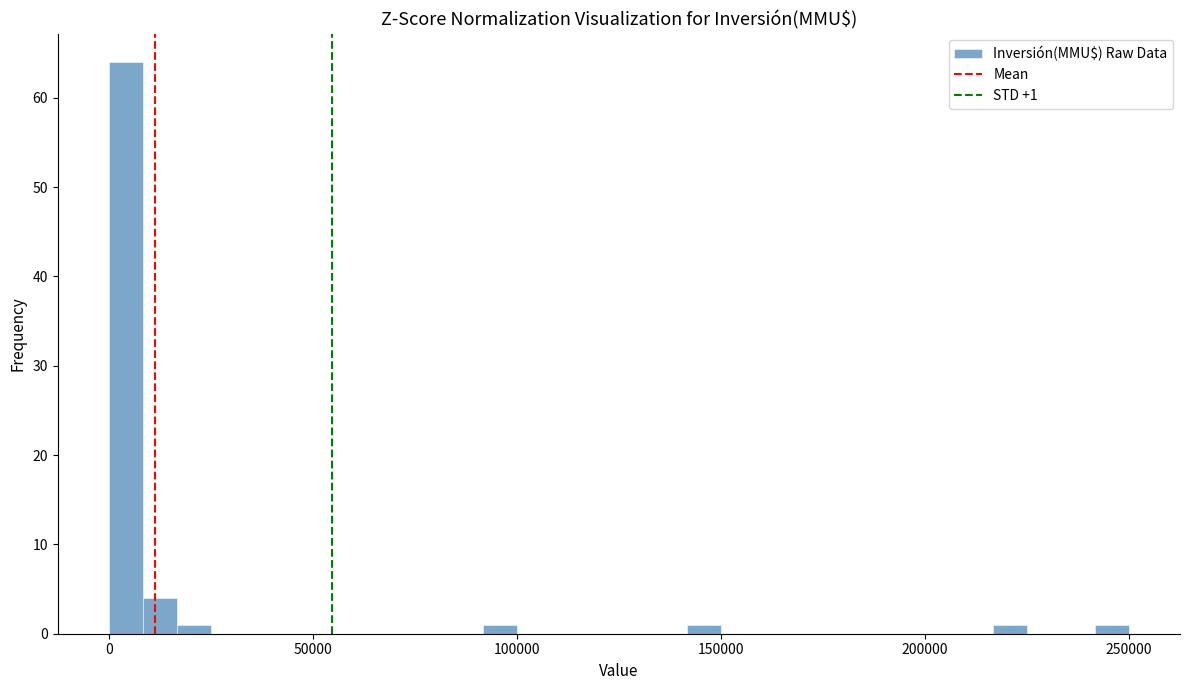

Read against the x-axis, roughly where is the centre of the tallest bar?

5000